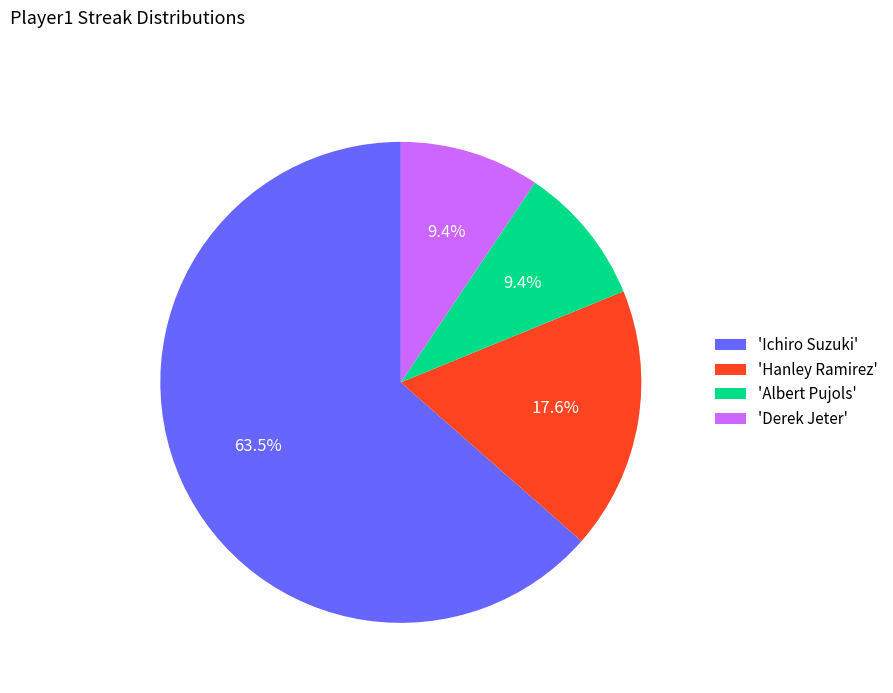

Between 'Hanley Ramirez' and 'Derek Jeter', which is larger?

'Hanley Ramirez'